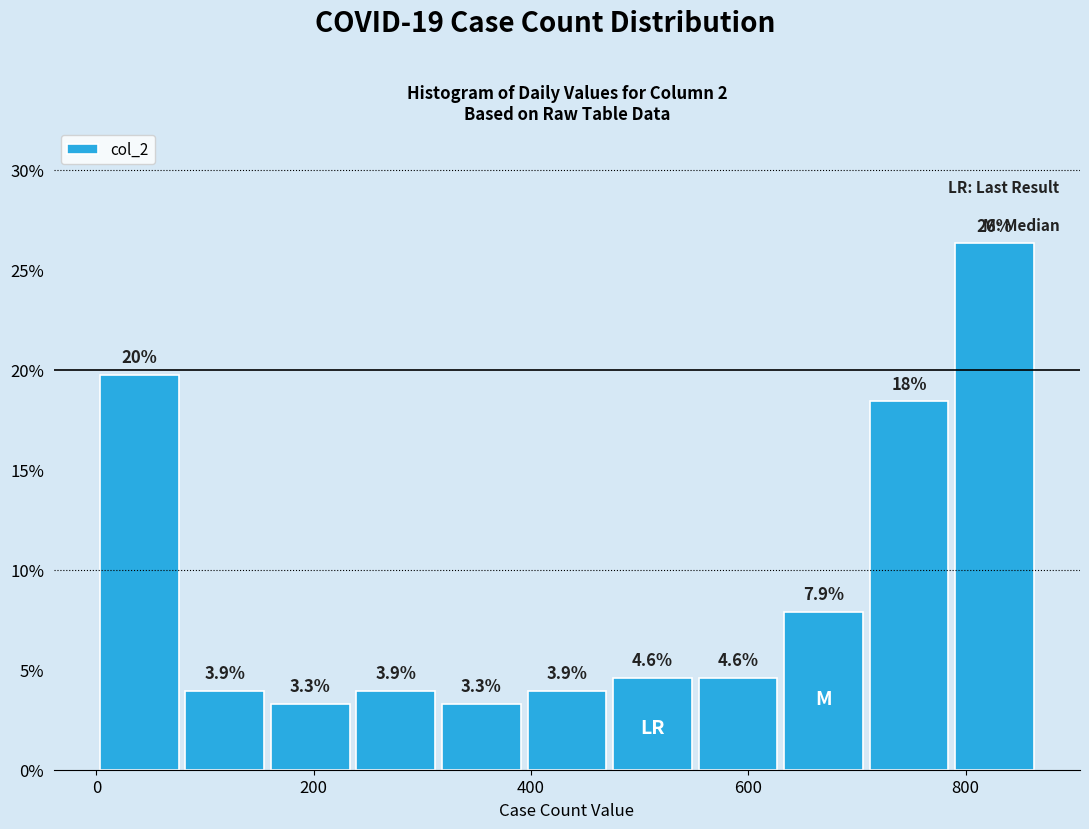

Read against the x-axis, roughly where is the centre of the tallest bar?

820